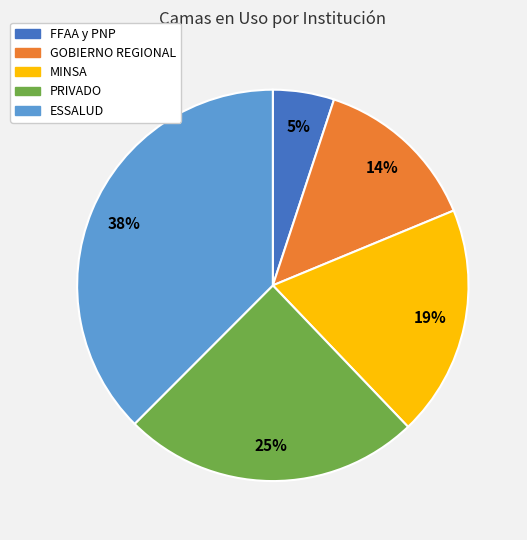

How many slices are in this pie chart?

5